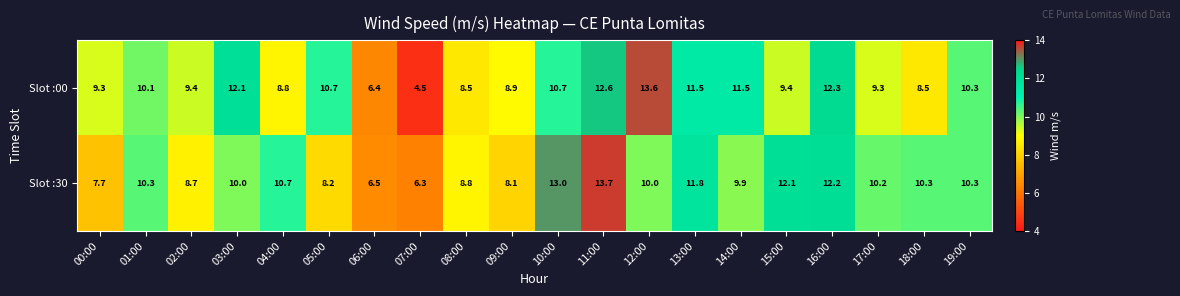

At which category is the sum across all series the highest?

11:00